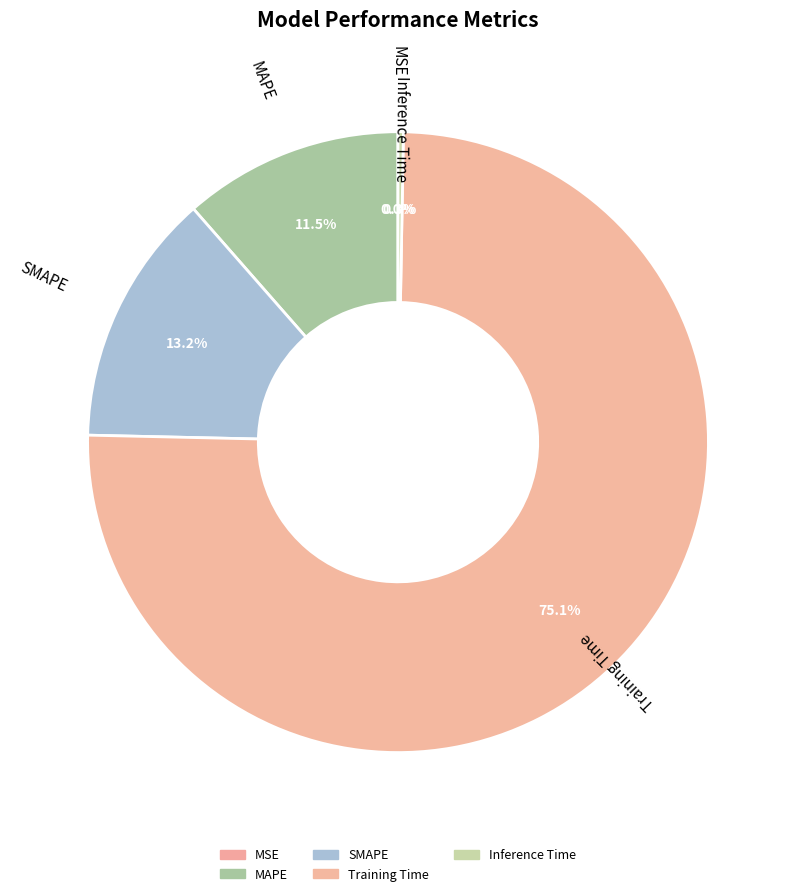

Does MAPE represent more than half of the total?

No